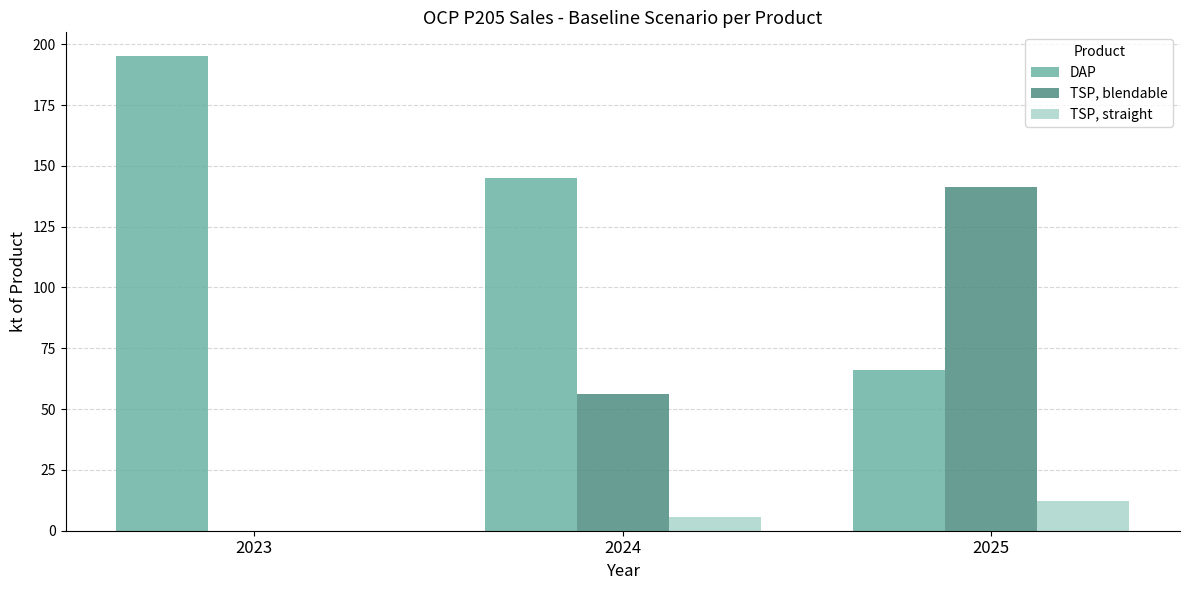

Read the DAP value at 2025.

65.9